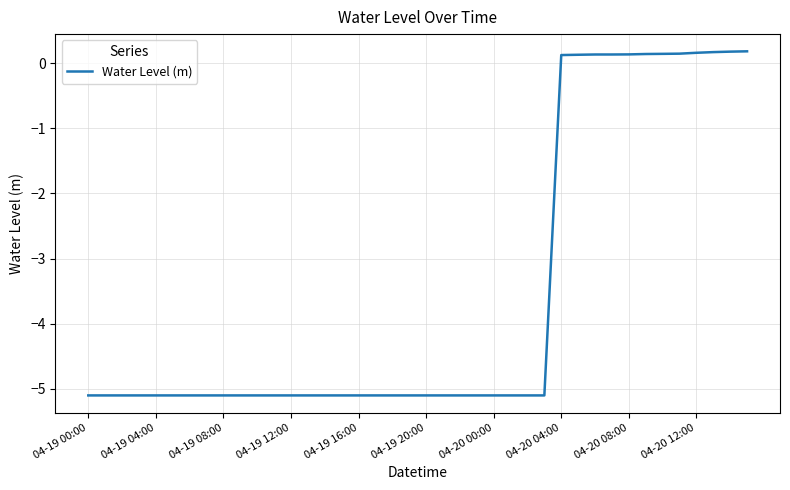

What is the difference between the maximum and minimum values?

5.3